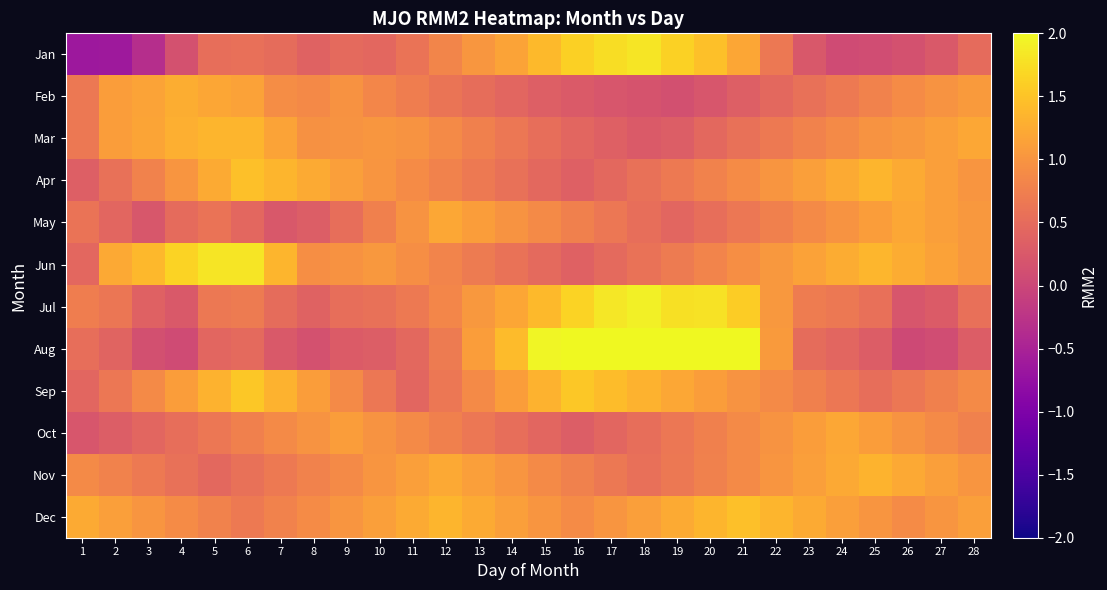

At which category is the sum across all series the highest?

20